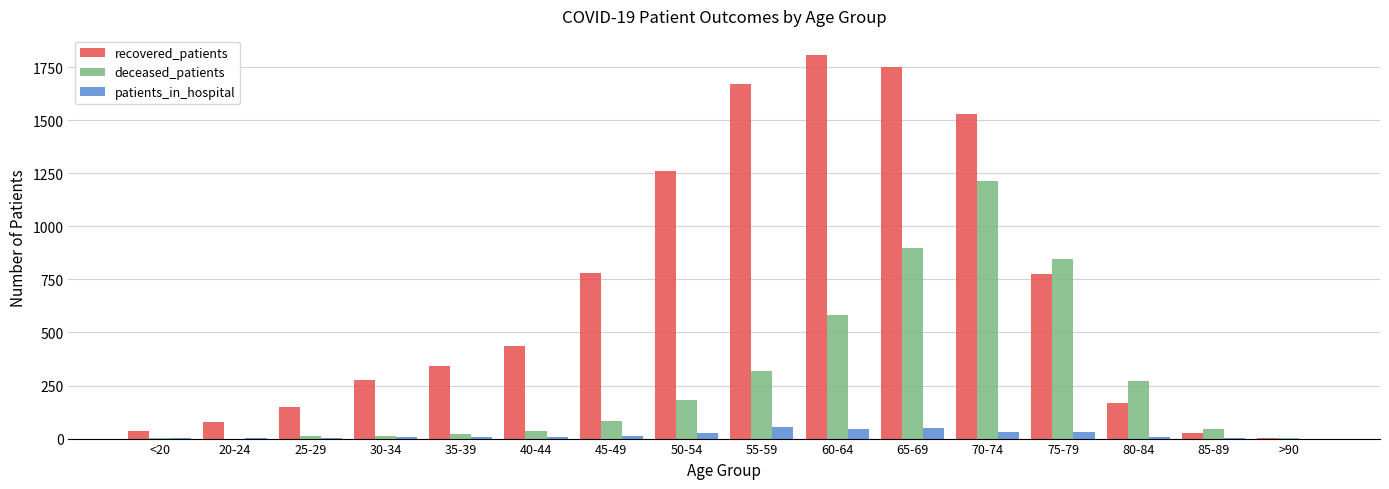

Which series has the largest range (max minus min)?

recovered_patients